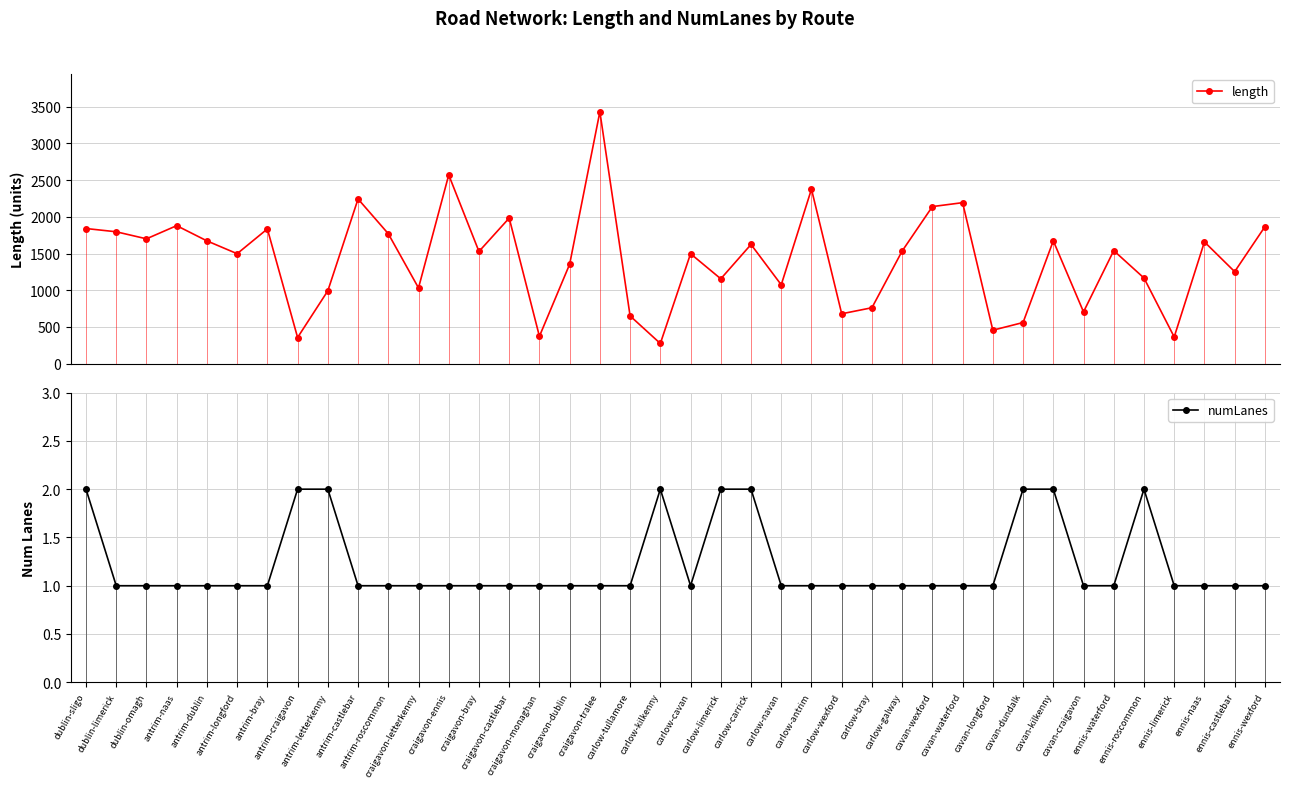

True or false: numLanes and length intersect in this chart.

False